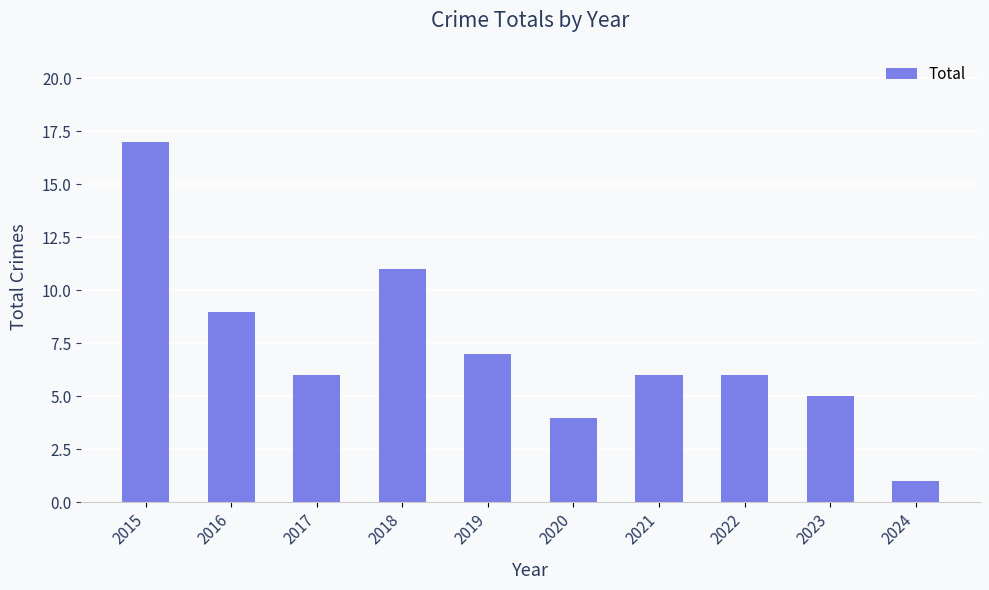

How many bars are there in total?

10